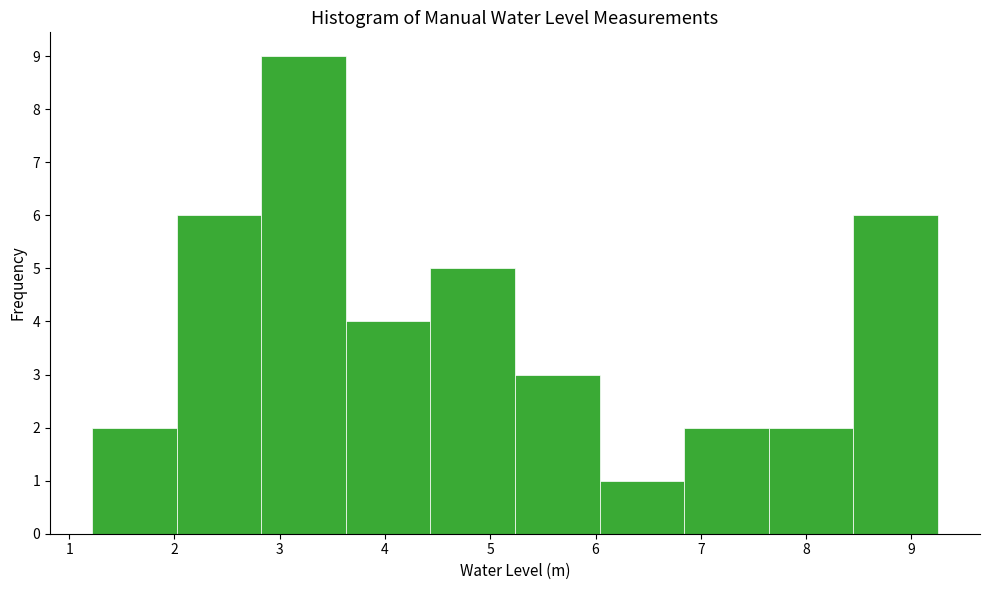

Reading left to right, transcribe this chart: for each bar, give the range it covers on the x-axis and its height. Neither the bar edges nor the heights are printed on the chart, so give them approximately, as read against the axes.

1.2 to 2.0: 2
2.0 to 2.8: 6
2.8 to 3.6: 9
3.6 to 4.4: 4
4.4 to 5.2: 5
5.2 to 6.0: 3
6.0 to 6.8: 1
6.8 to 7.6: 2
7.6 to 8.4: 2
8.4 to 9.3: 6